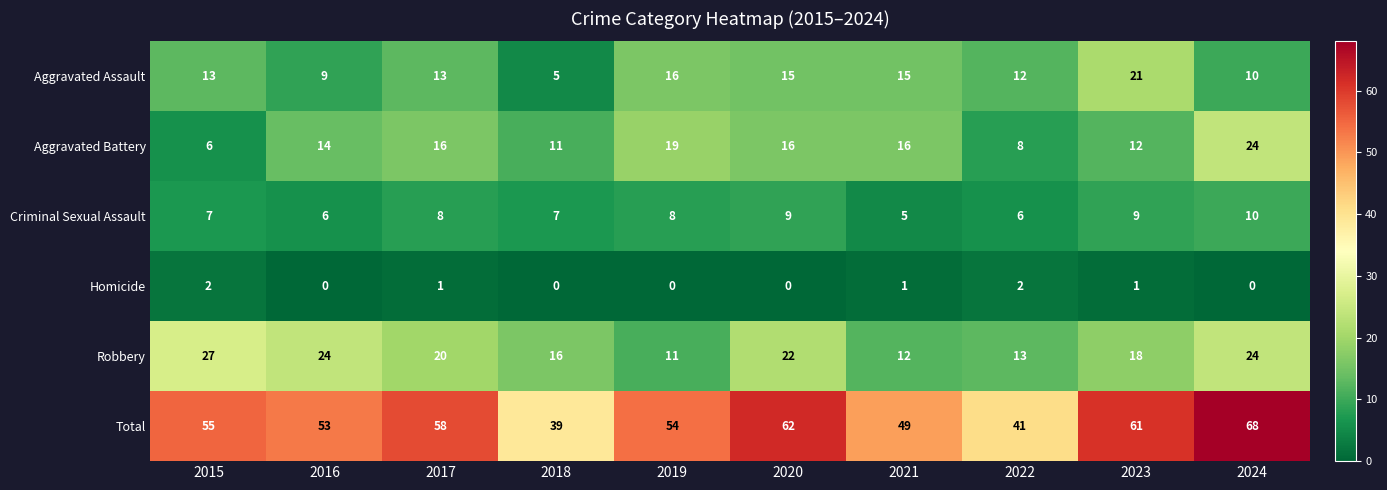

List the series in order of their peak value, highest first.

Total, Robbery, Aggravated Battery, Aggravated Assault, Criminal Sexual Assault, Homicide